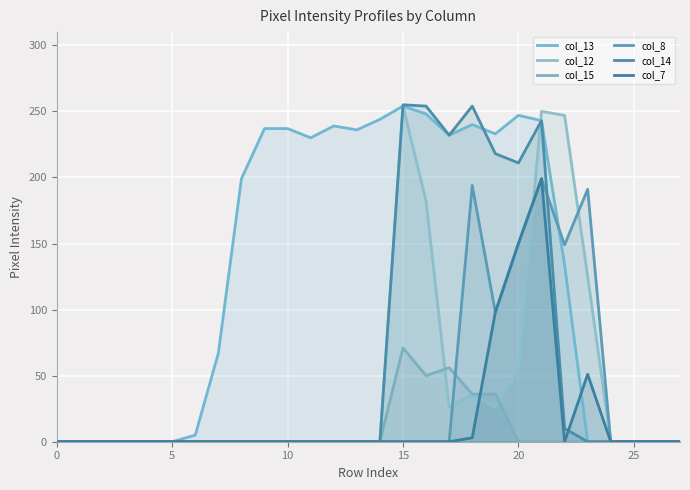

How many positive values does the col_13 series have?

17